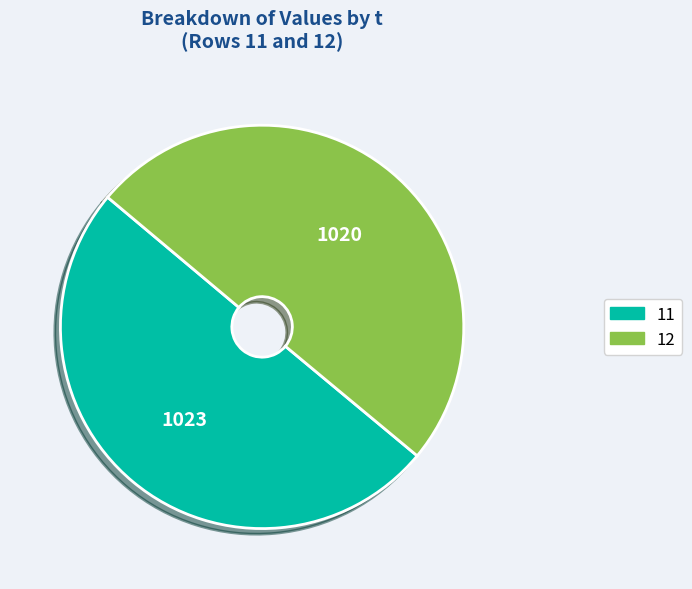

The 11 slice represents 40% of the pie. True or false?

False